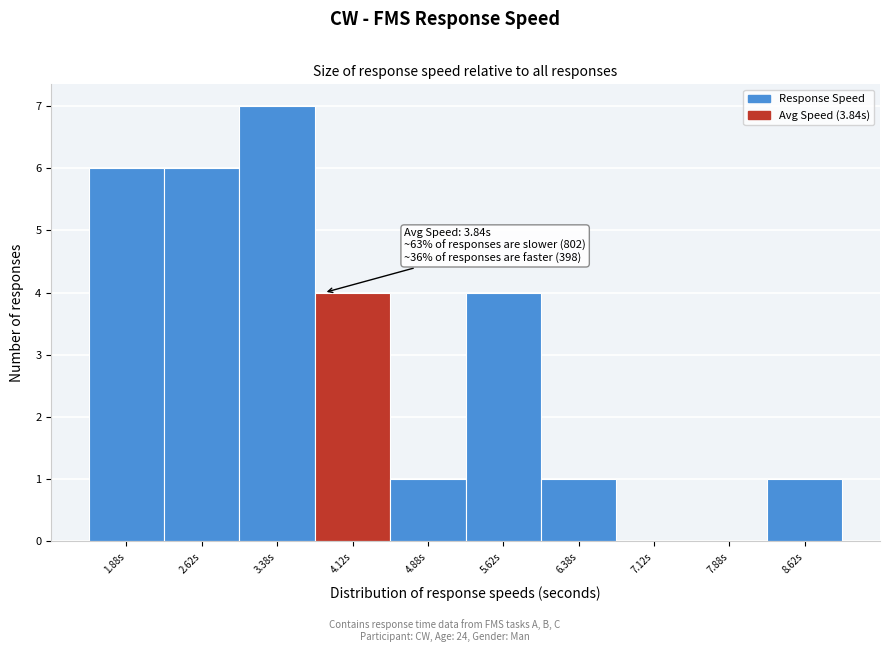

Over which range of the x-axis is the bar tallest?

3.00 to 3.75